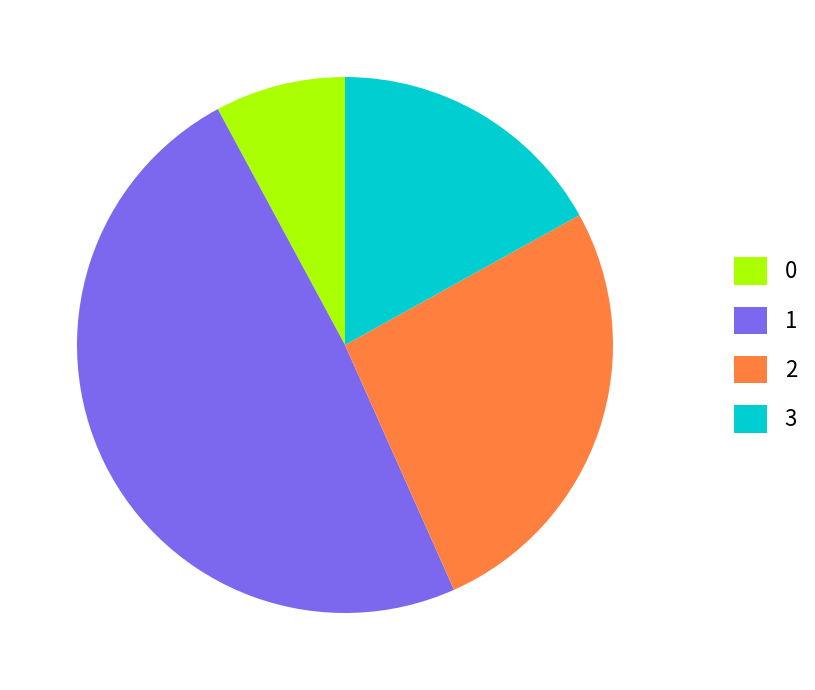

Is the sum of 0 and 1 greater than half?

Yes